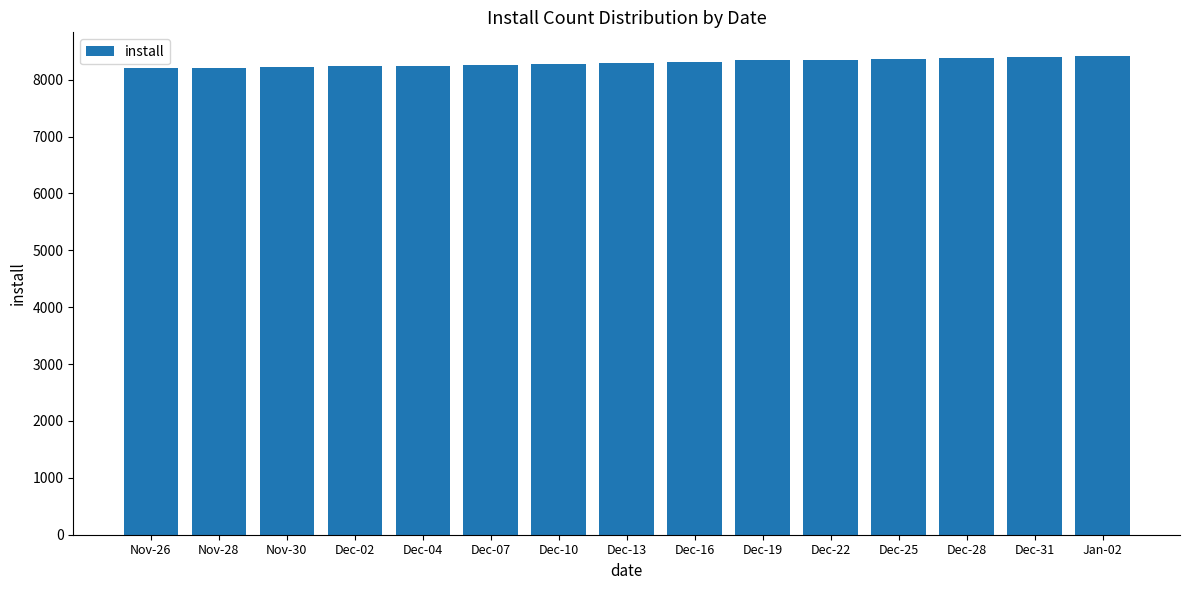

The value at Dec-19 is 3155. True or false?

False